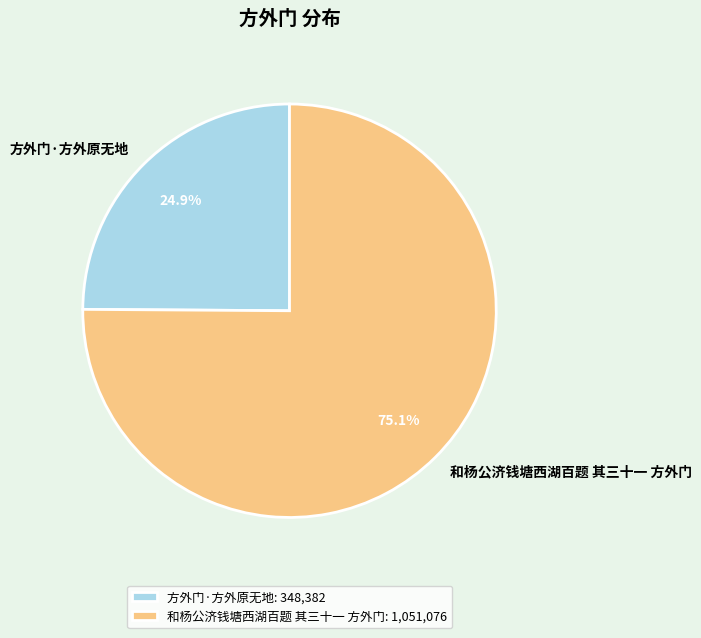

To the nearest percent, what portion does 方外门·方外原无地 represent?

25%